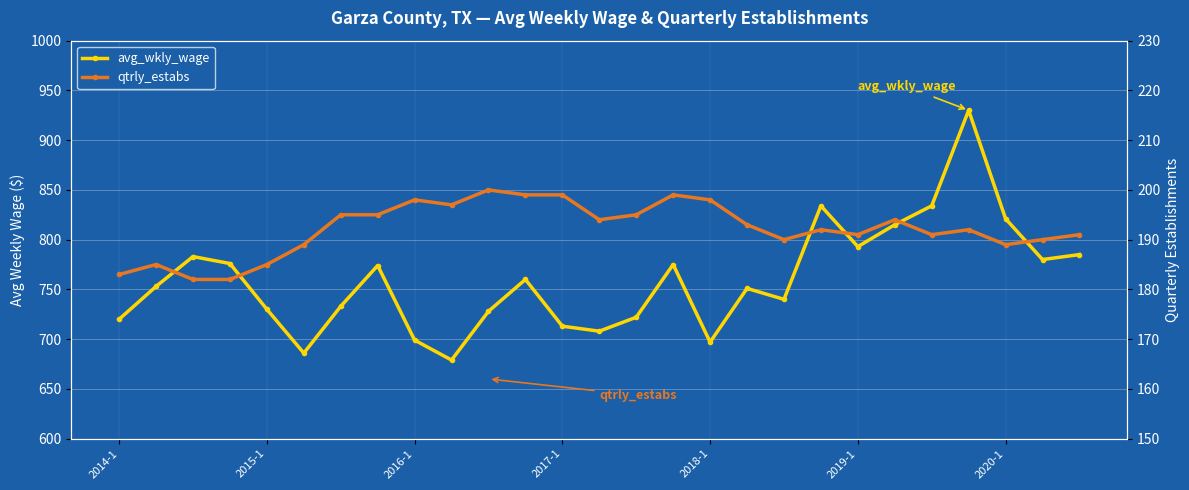

What is the average value of the qtrly_estabs series?

192